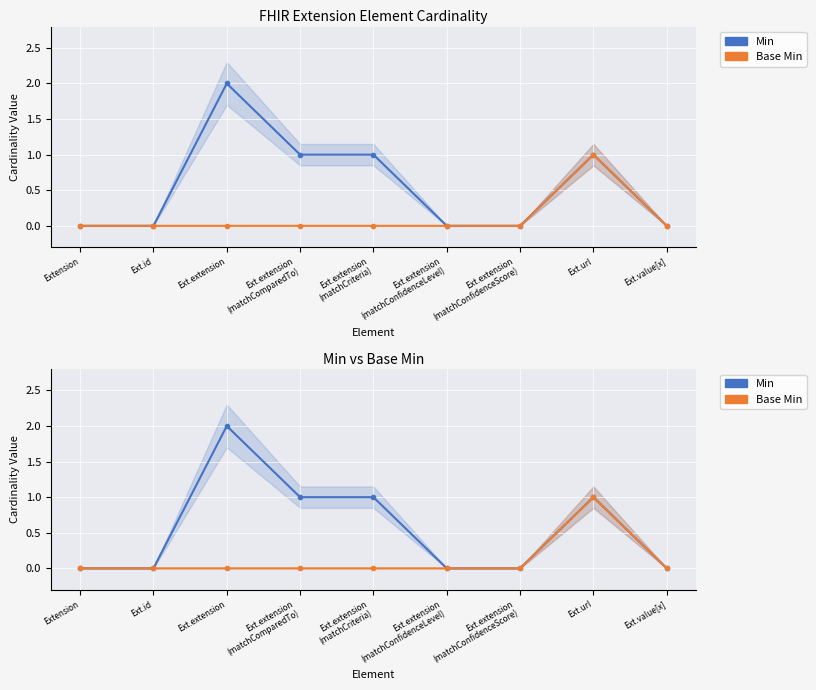

Rank the series by their average value, from highest to lowest.

Min, Base Min